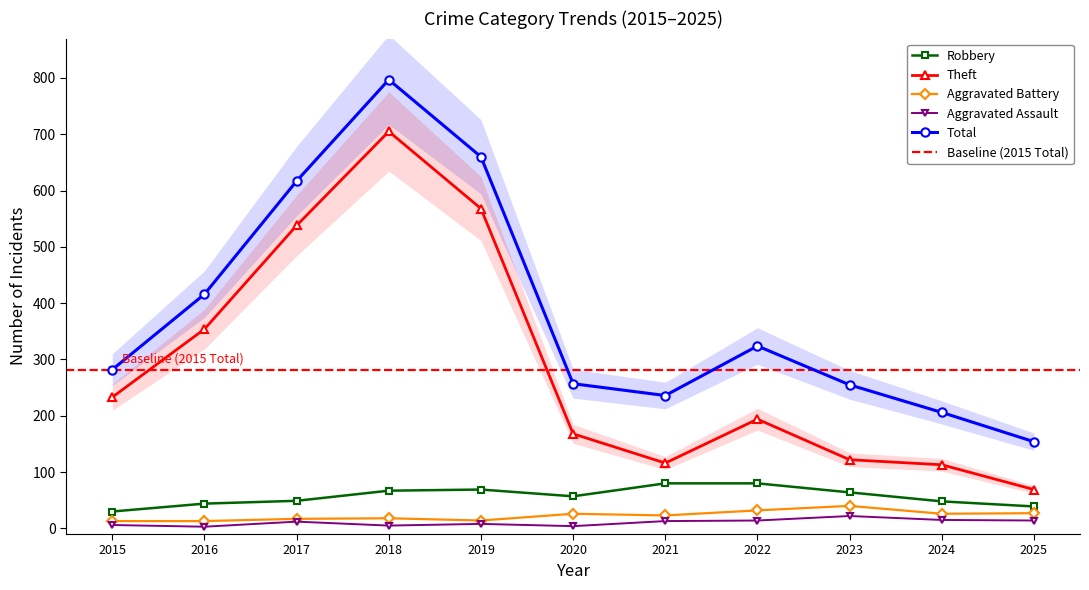

How many lines are shown in the chart?

5